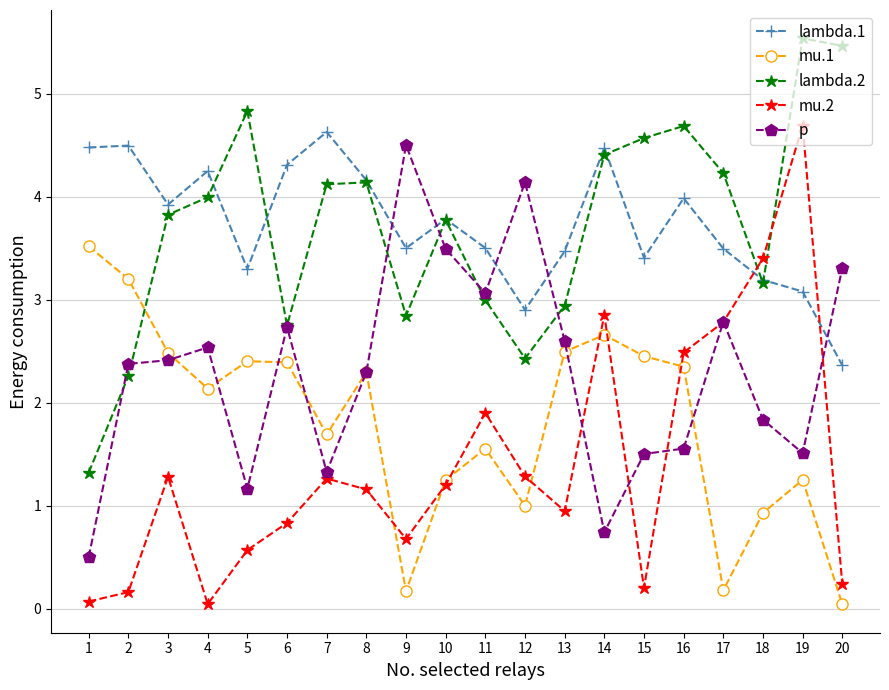

Which series has the largest range (max minus min)?

mu.2